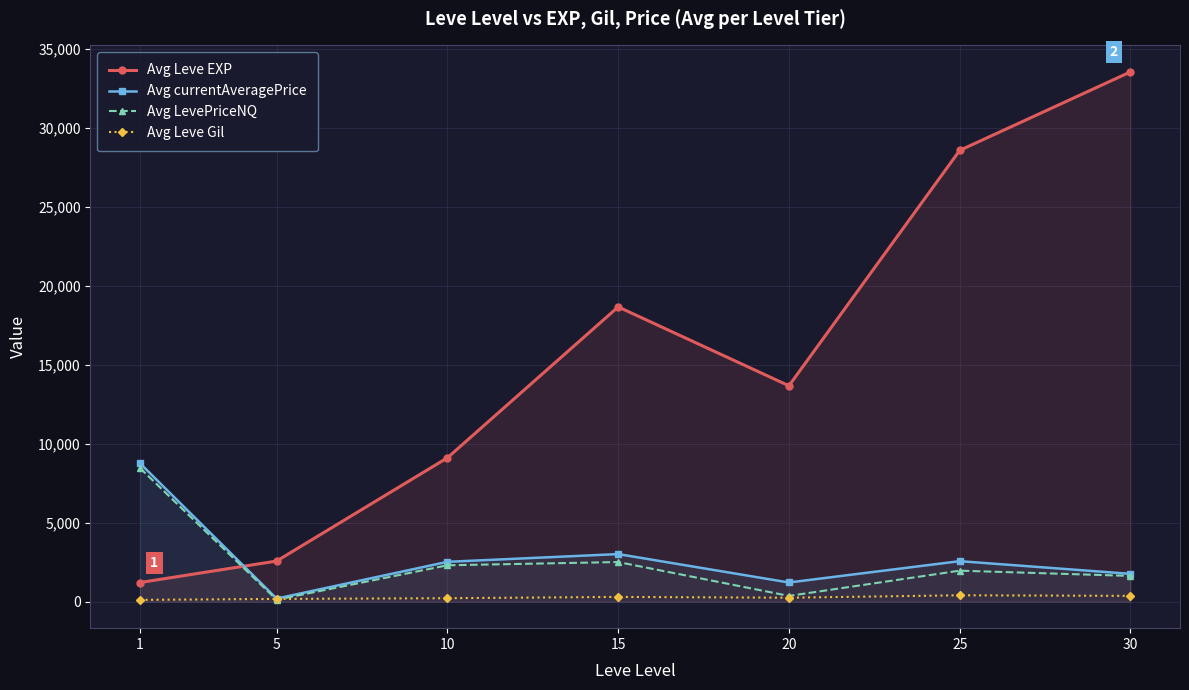

Where is the first local minimum for Avg currentAveragePrice?

5